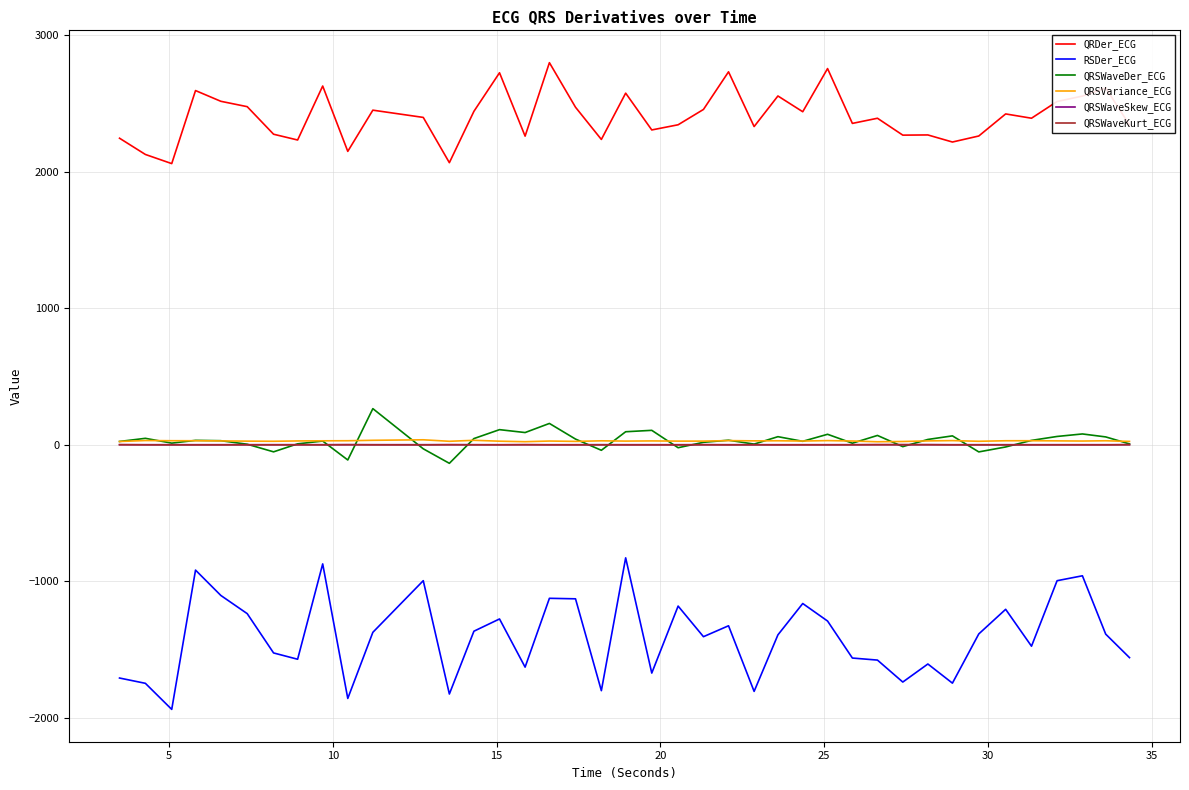

True or false: RSDer_ECG and QRDer_ECG intersect in this chart.

False